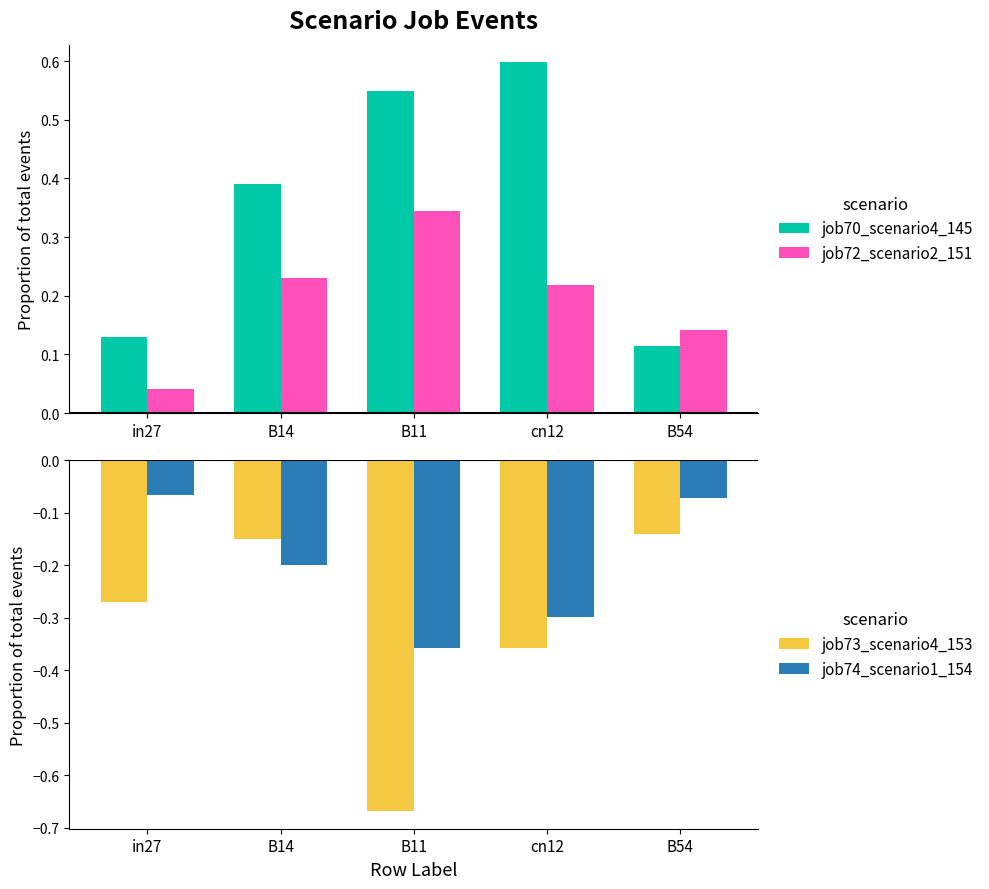

How many bars are there in total?

20